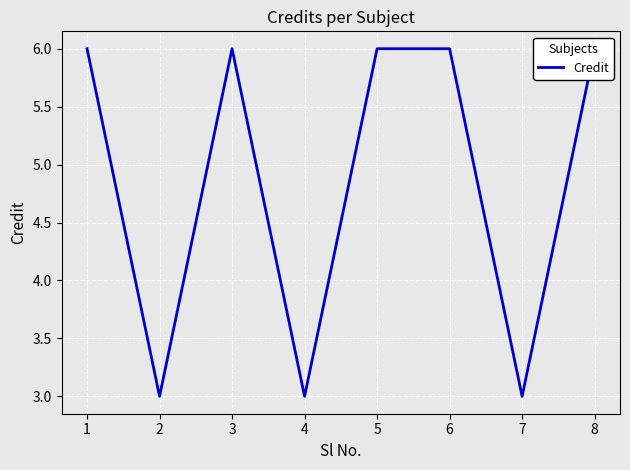

Where is the first local maximum?

3